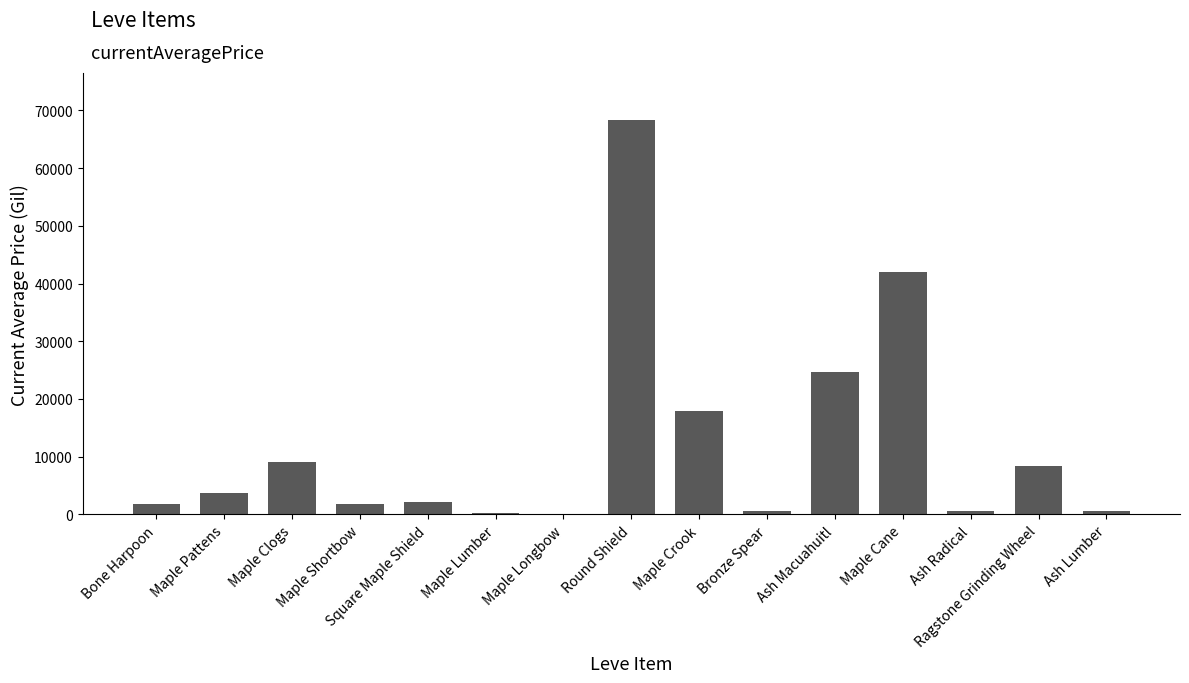

What is the sum of all values?

182386.2